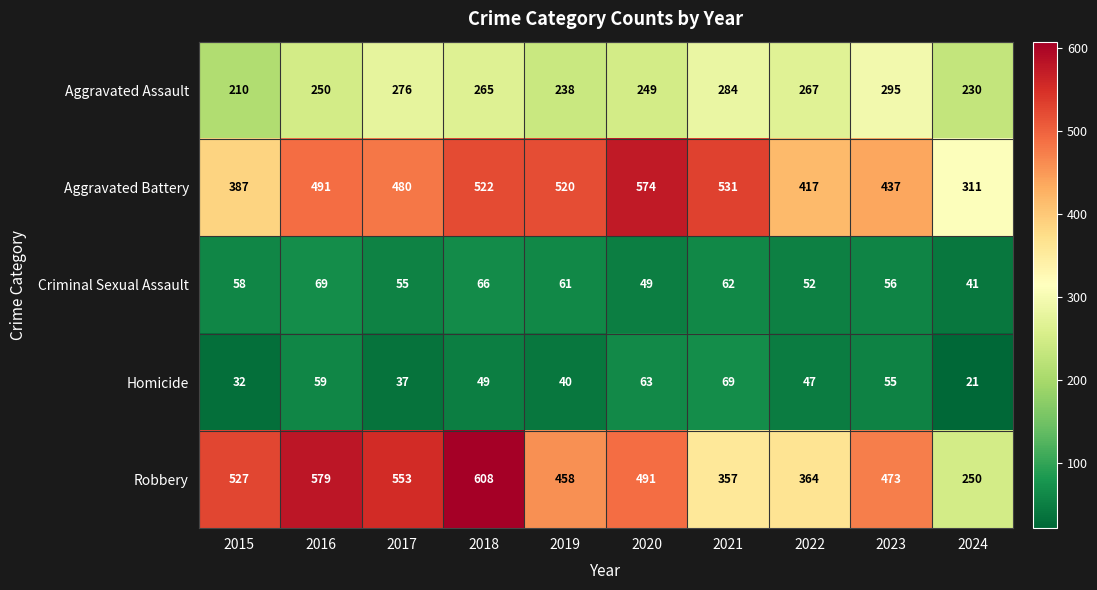

What is the spread (max minus min) of values at 2015?

495